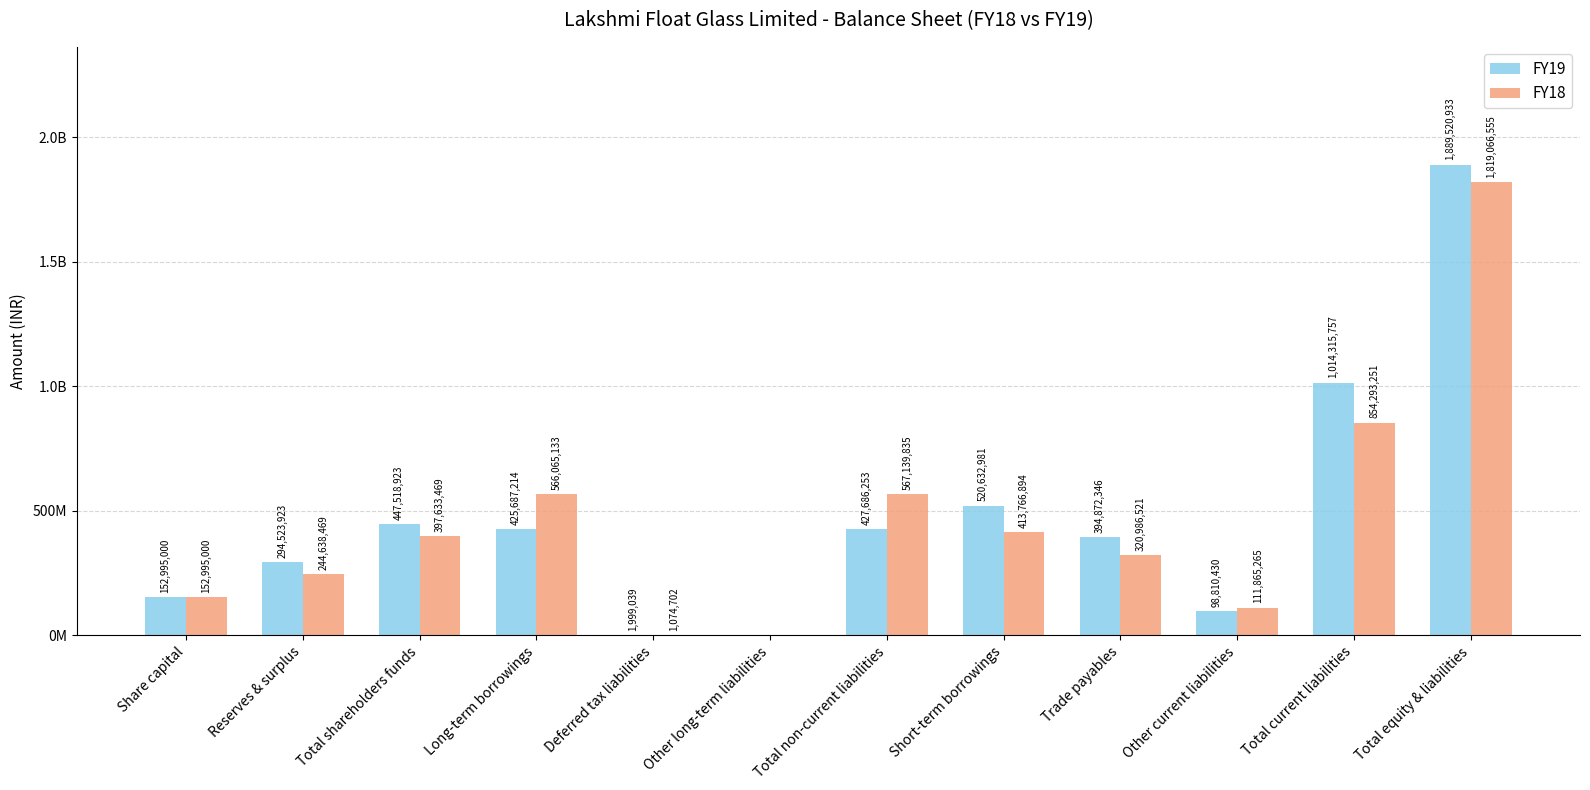

At which label does FY18 first exceed 397633469?

Long-term borrowings